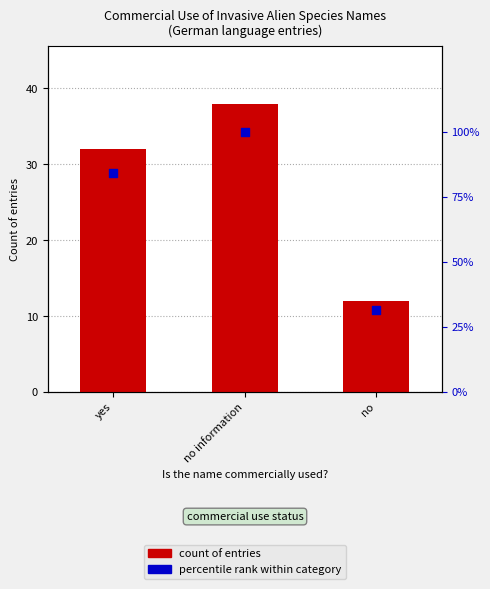

What are all the series names shown in the legend?

count of entries, percentile rank within category